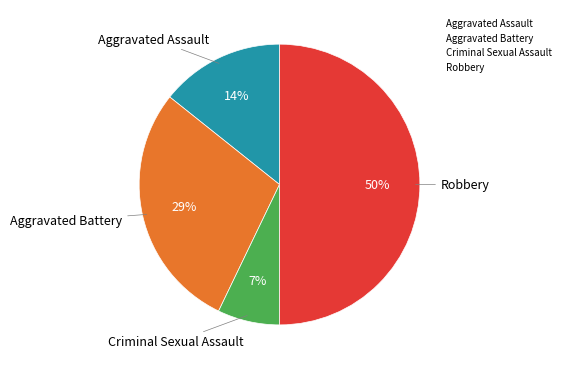

To the nearest percent, what is the average slice percentage?

25%